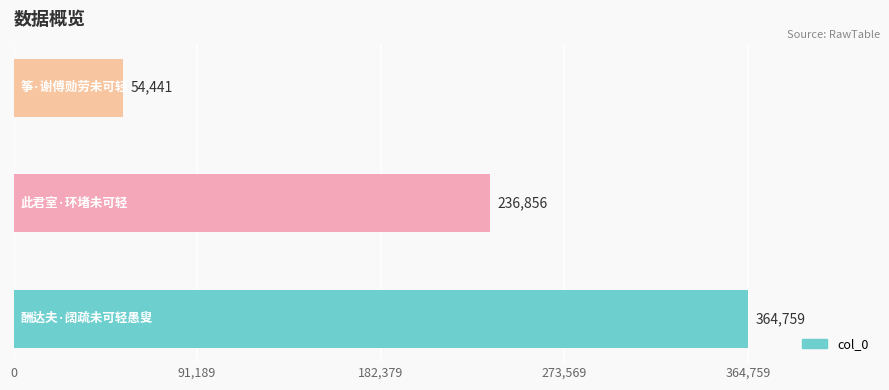

Reading top to bottom, transcribe all the data shown in this chart.

54441	236856	364759